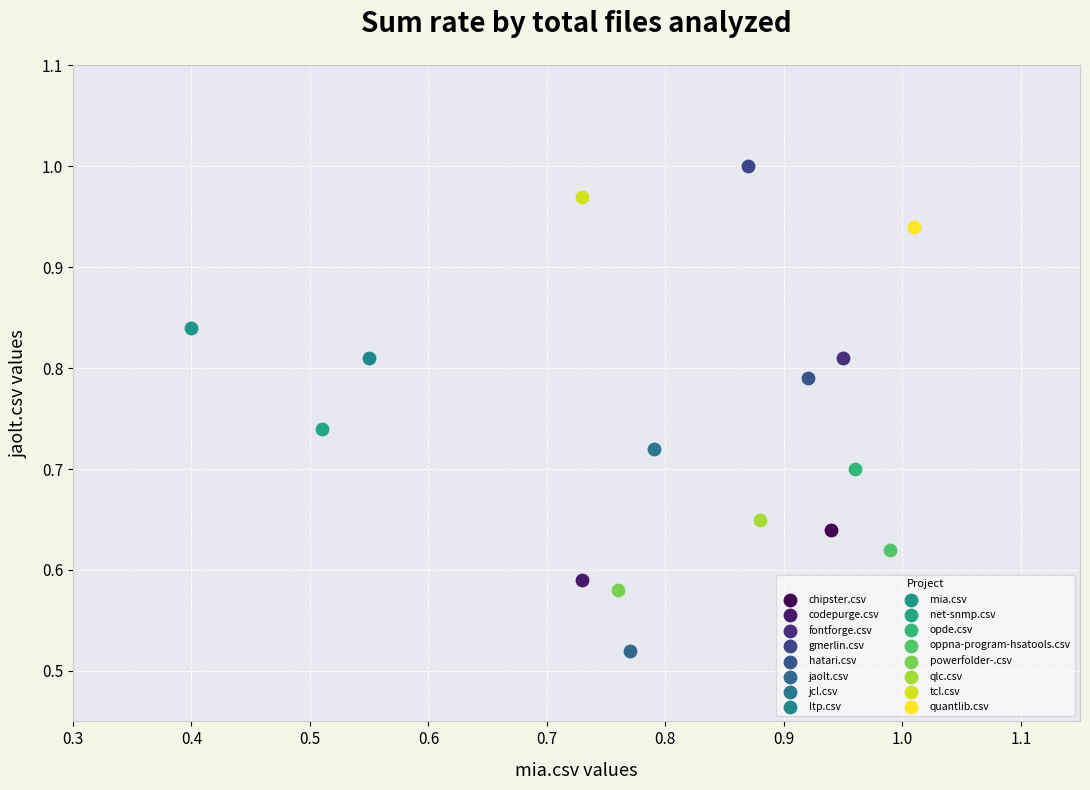

What are all the series names shown in the legend?

chipster.csv, codepurge.csv, fontforge.csv, gmerlin.csv, hatari.csv, jaolt.csv, jcl.csv, ltp.csv, mia.csv, net-snmp.csv, opde.csv, oppna-program-hsatools.csv, powerfolder-.csv, qlc.csv, tcl.csv, quantlib.csv